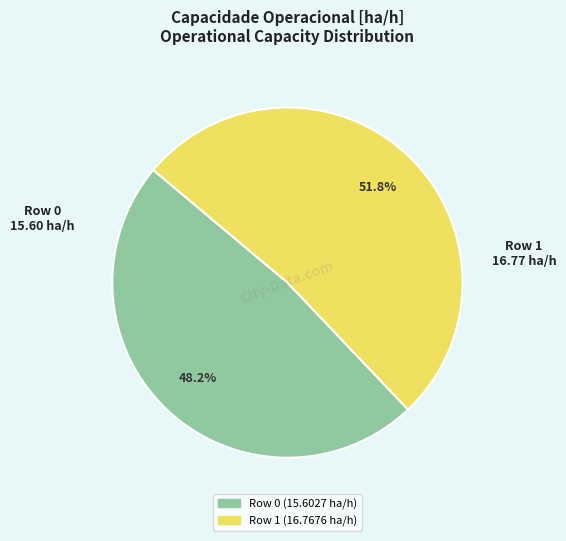

To the nearest percent, what portion does Row 0 represent?

48%